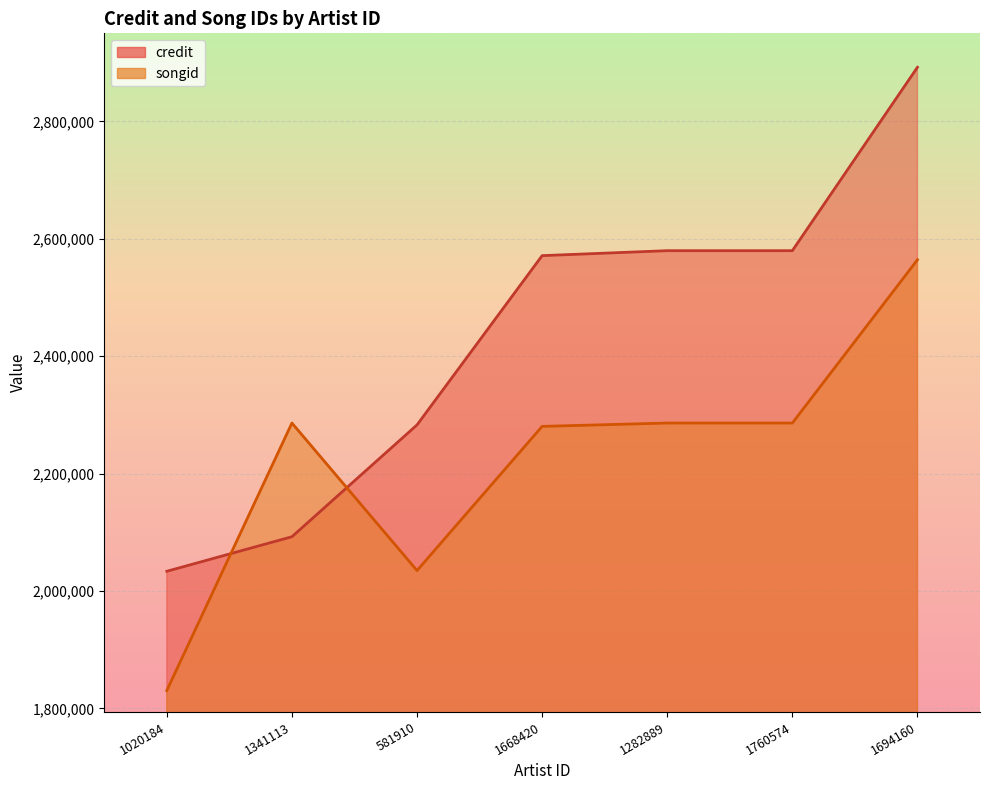

What is the average value of the credit series?

2433207